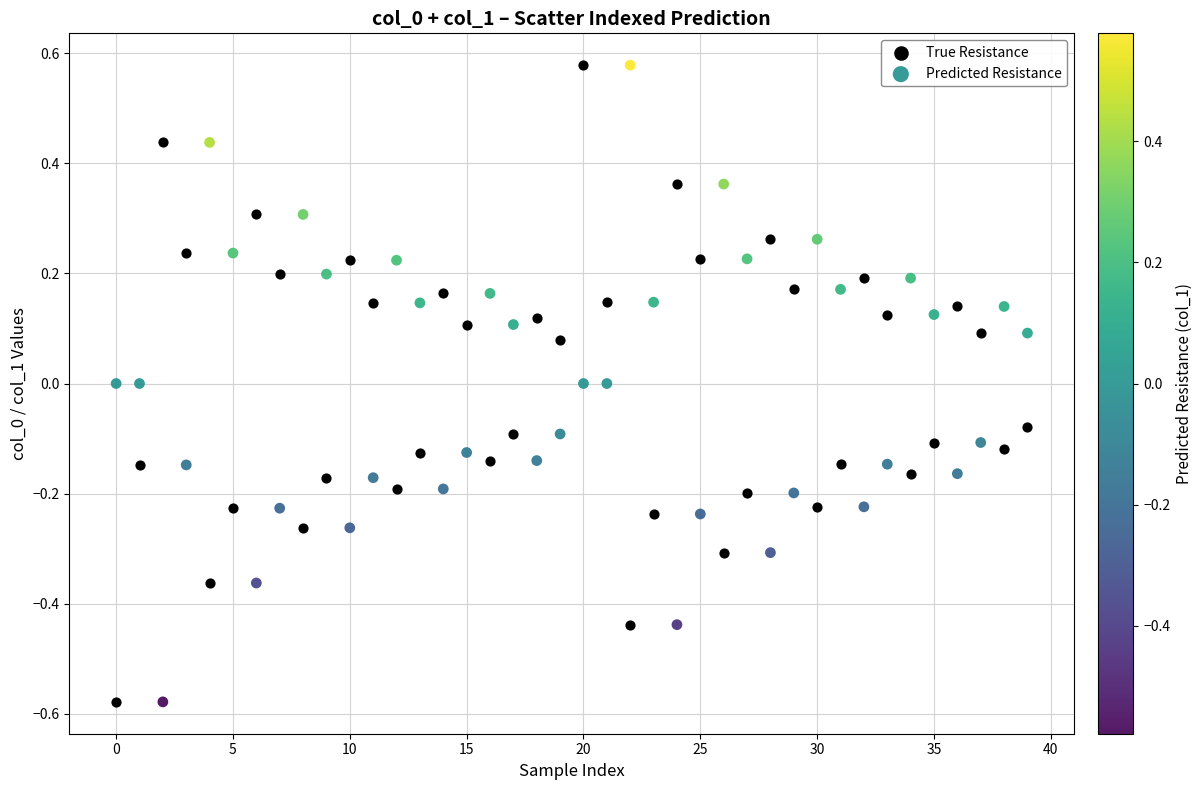

Across all data points, what is the range of Y values (max minus min)?

1.2